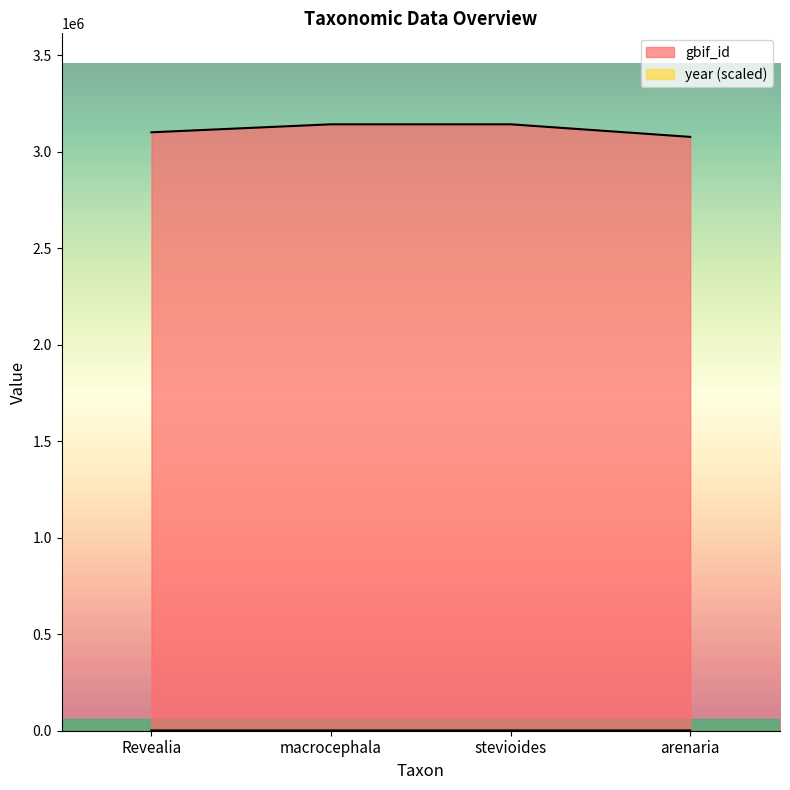

True or false: gbif_id has more than 1 interior local peaks.

False